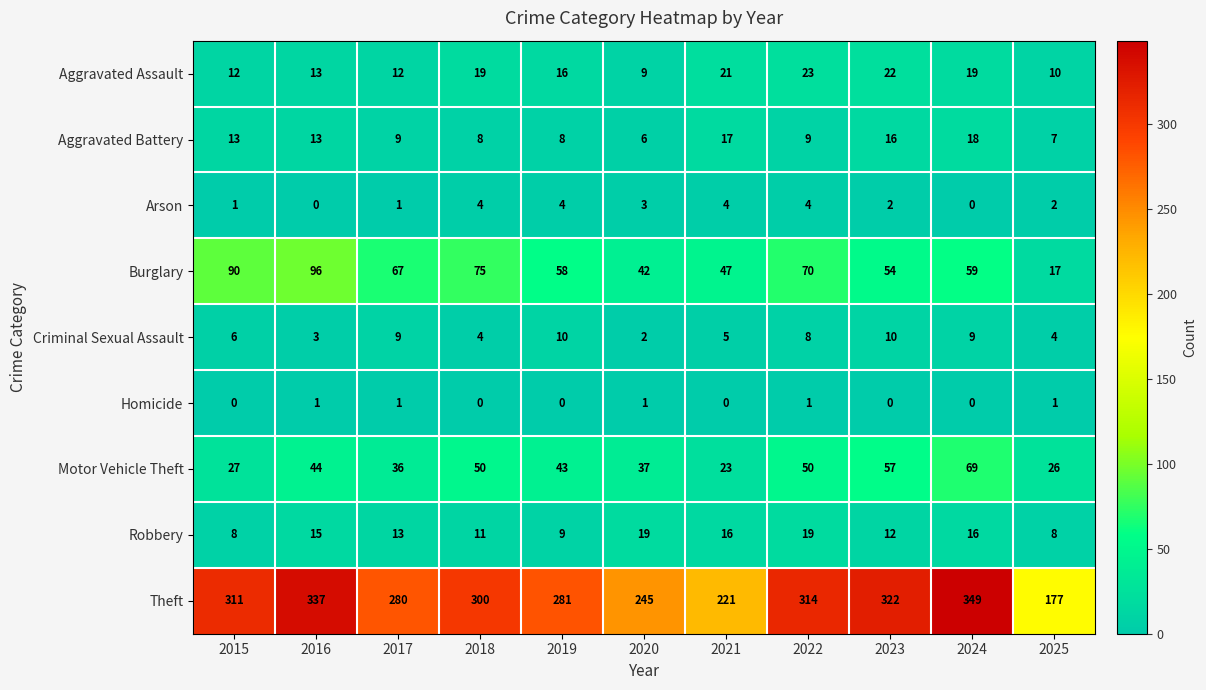

Count the number of categories in the chart.

11